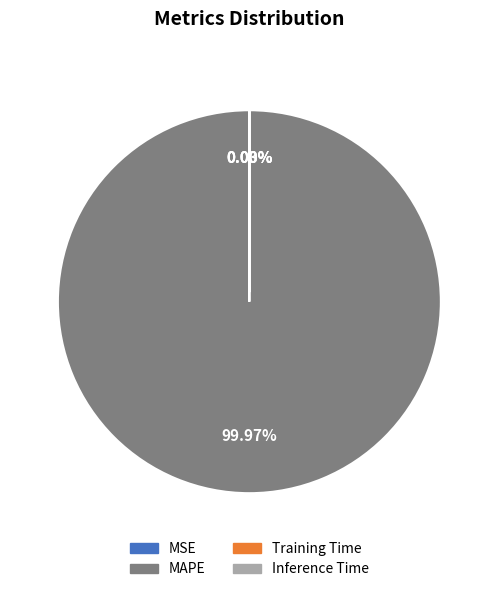

Which slice is the largest?

MAPE